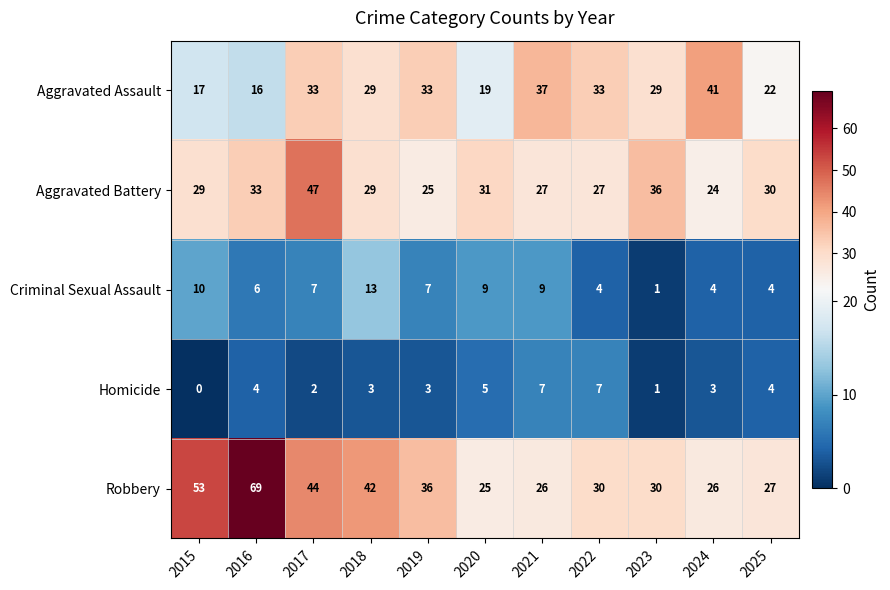

Rank the series by their maximum value, from highest to lowest.

Robbery, Aggravated Battery, Aggravated Assault, Criminal Sexual Assault, Homicide